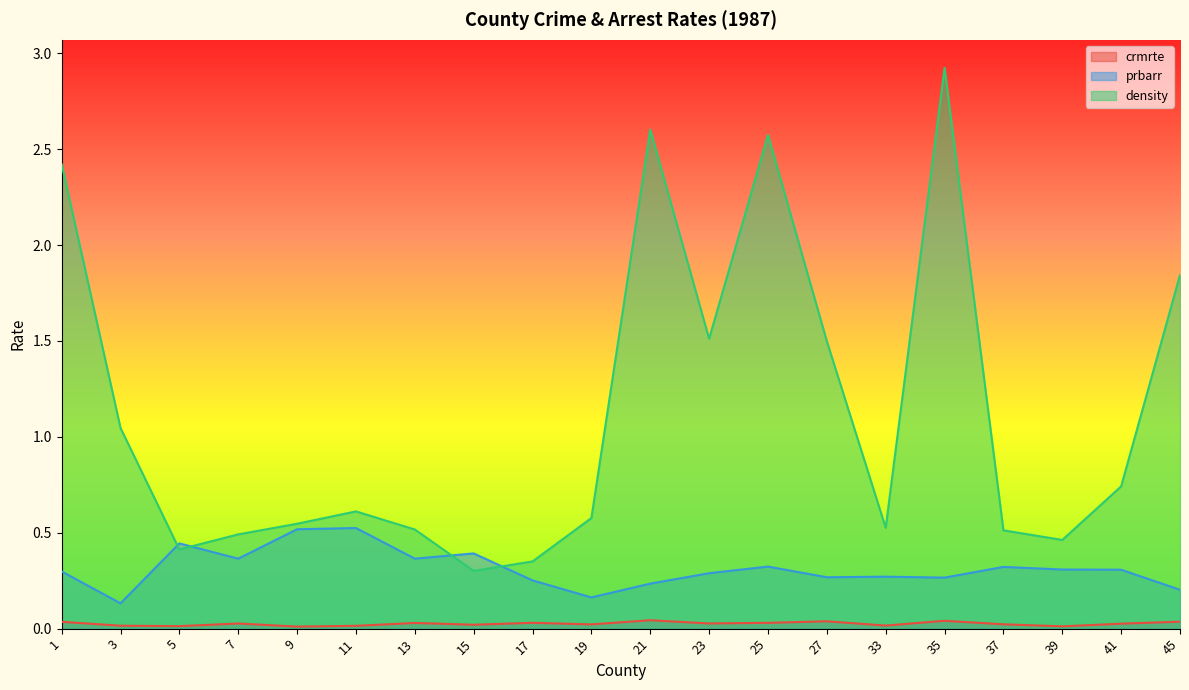

What is the difference between the second highest and minimum values in the density series?

2.3